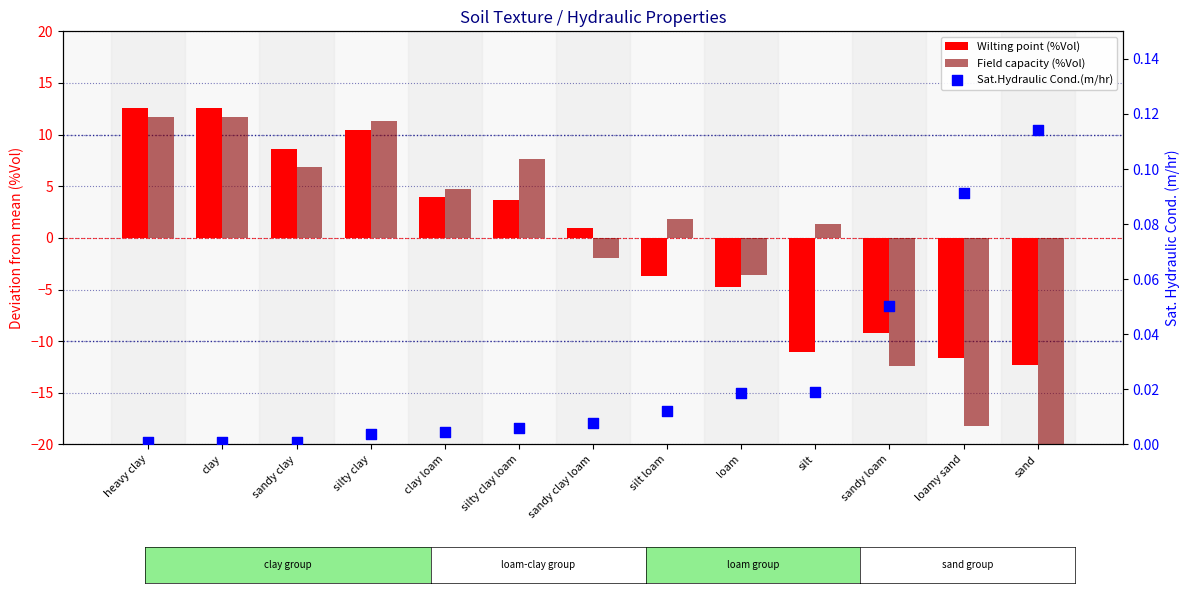

Which series has the largest Y range (max minus min)?

Field capacity (%Vol)